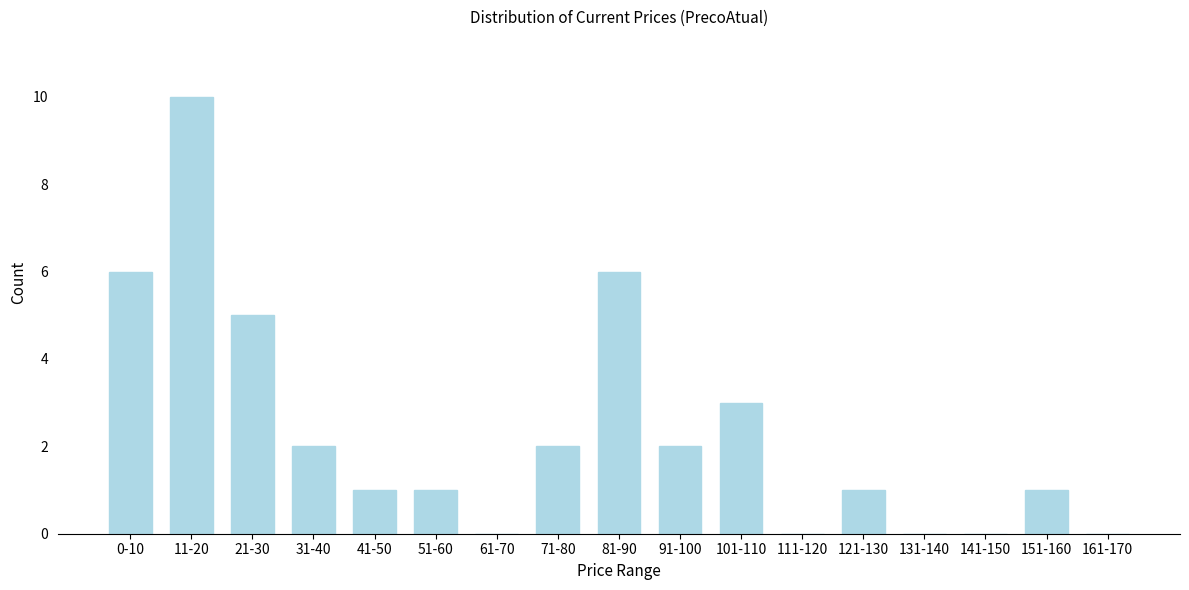

Reading left to right, transcribe all the data shown in this chart.

0-10=6	11-20=10	21-30=5	31-40=2	41-50=1	51-60=1	61-70=0	71-80=2	81-90=6	91-100=2	101-110=3	111-120=0	121-130=1	131-140=0	141-150=0	151-160=1	161-170=0